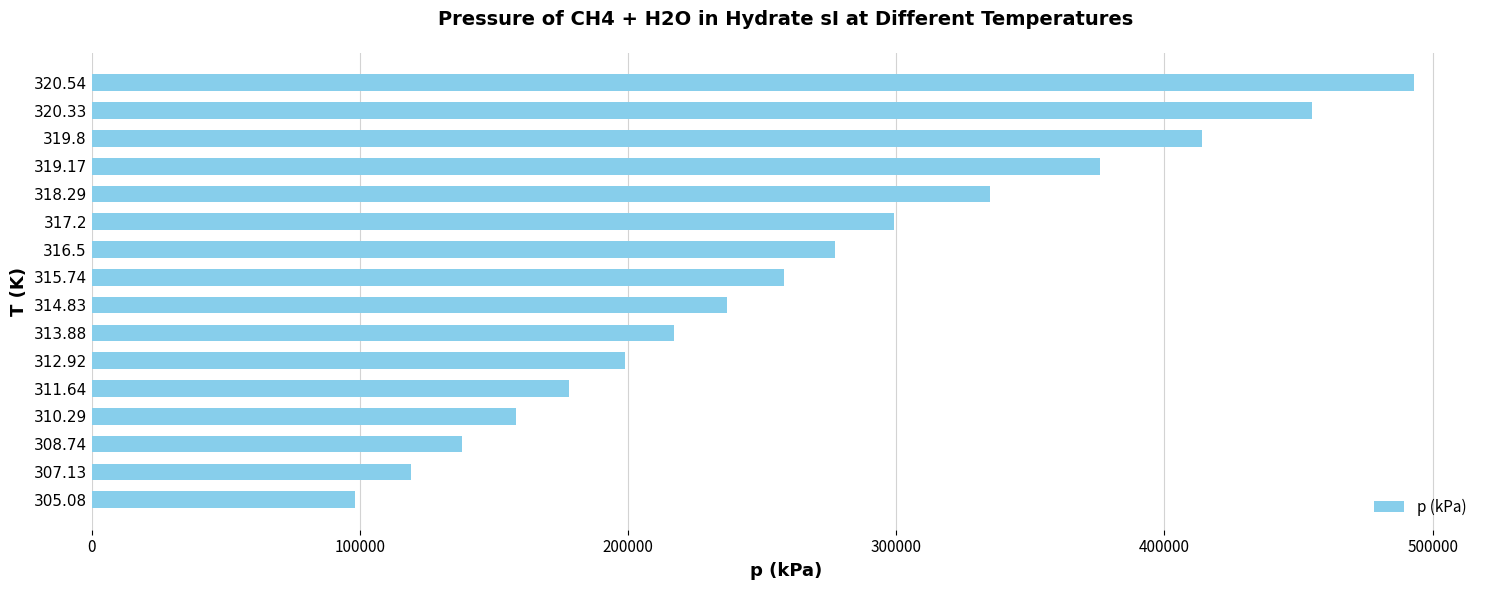

Read the value at 318.29, to the nearest 10.

335000